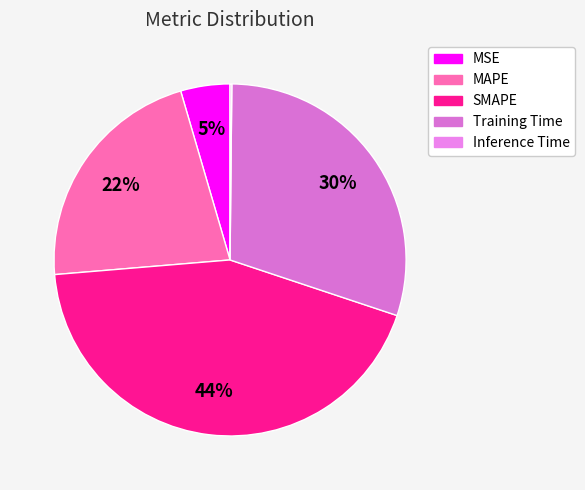

How many slices are in this pie chart?

5